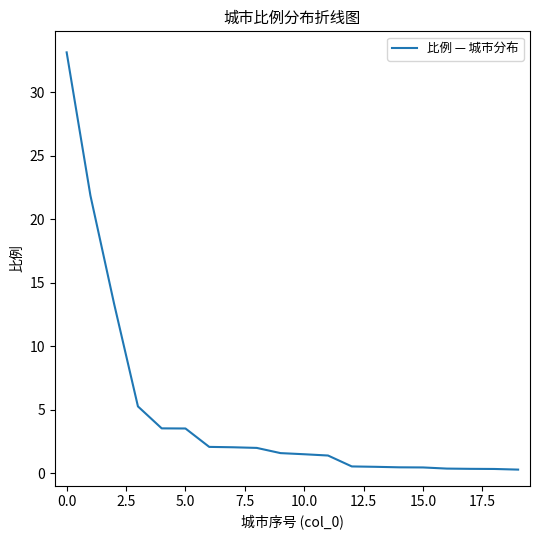

Does the chart display data point markers on the line(s)?

No